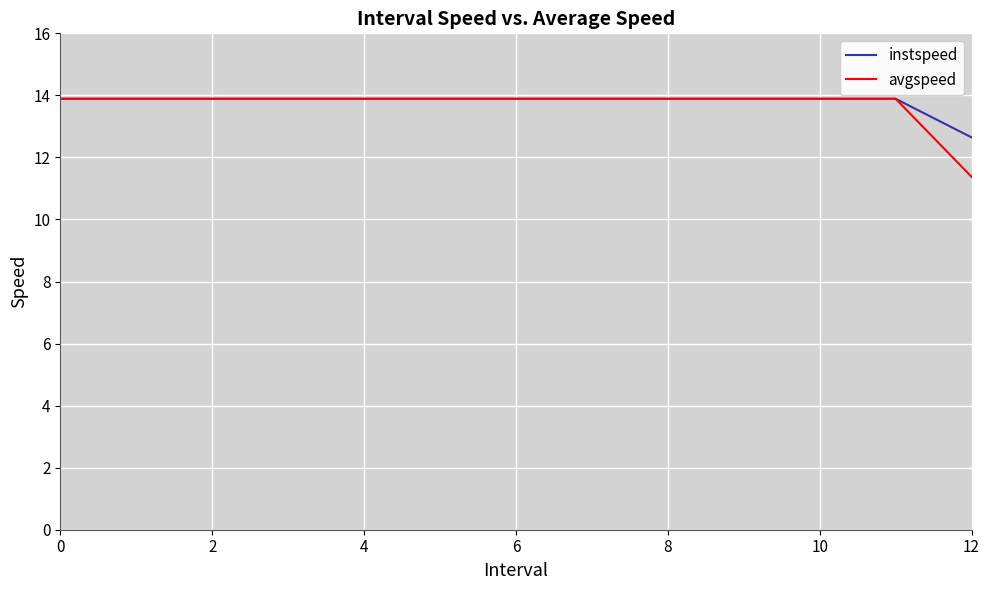

Which series has the largest range (max minus min)?

avgspeed